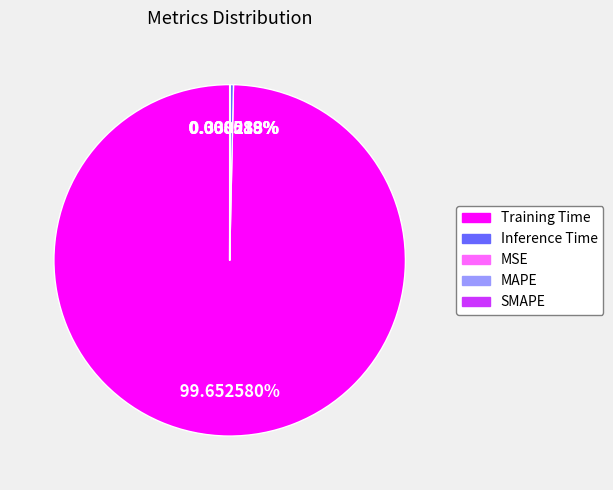

Is Training Time the majority of the pie?

Yes